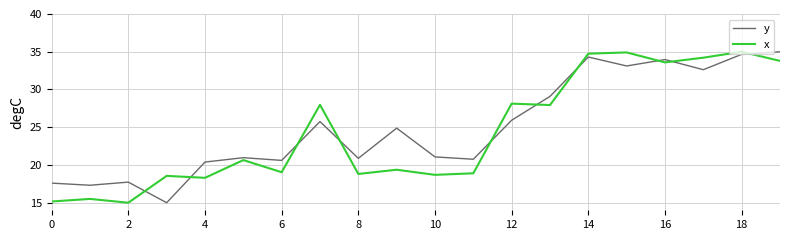

After their last crossing, which series has the higher values: y or x?

y